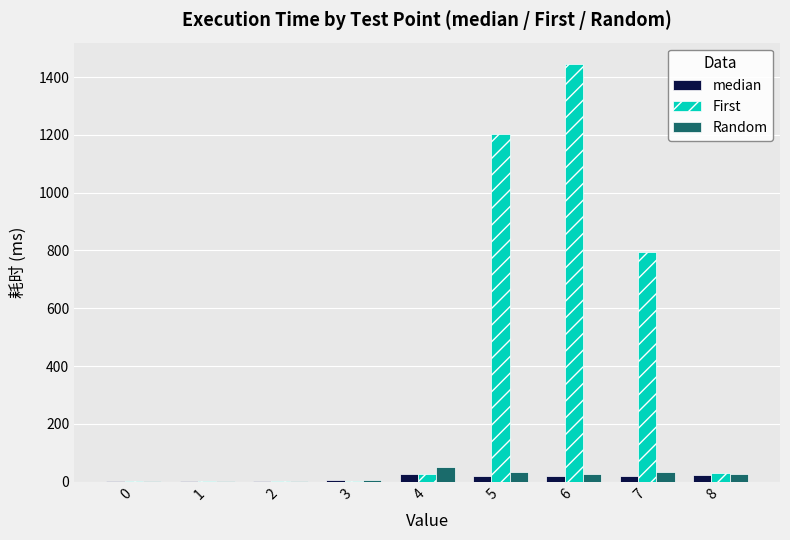

What is the maximum value for Random?

52